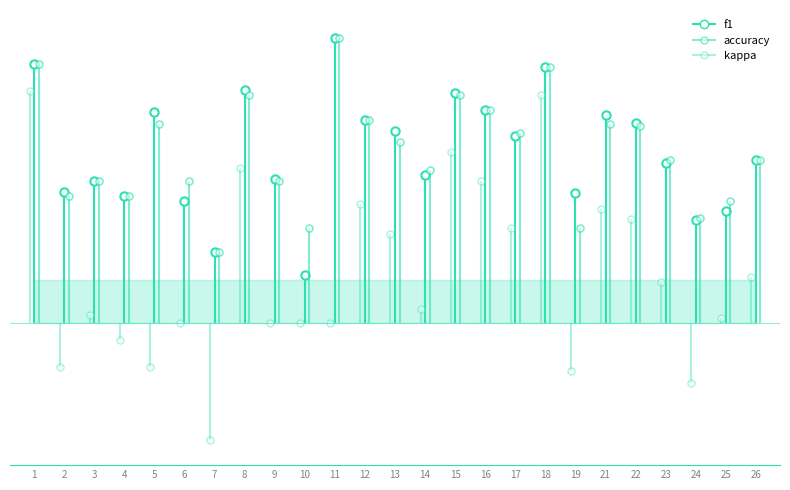

Reading left to right, what are all the values shown in this chart?

f1: 0.9	0.5	0.5	0.4	0.7	0.4	0.2	0.8	0.5	0.2	1.0	0.7	0.7	0.5	0.8	0.8	0.7	0.9	0.5	0.7	0.7	0.6	0.4	0.4	0.6
accuracy: 0.9	0.4	0.5	0.4	0.7	0.5	0.2	0.8	0.5	0.3	1.0	0.7	0.6	0.5	0.8	0.8	0.7	0.9	0.3	0.7	0.7	0.6	0.4	0.4	0.6
kappa: 0.8	-0.2	0.0	-0.1	-0.2	0.0	-0.4	0.5	0.0	0.0	0.0	0.4	0.3	0.0	0.6	0.5	0.3	0.8	-0.2	0.4	0.4	0.1	-0.2	0.0	0.2